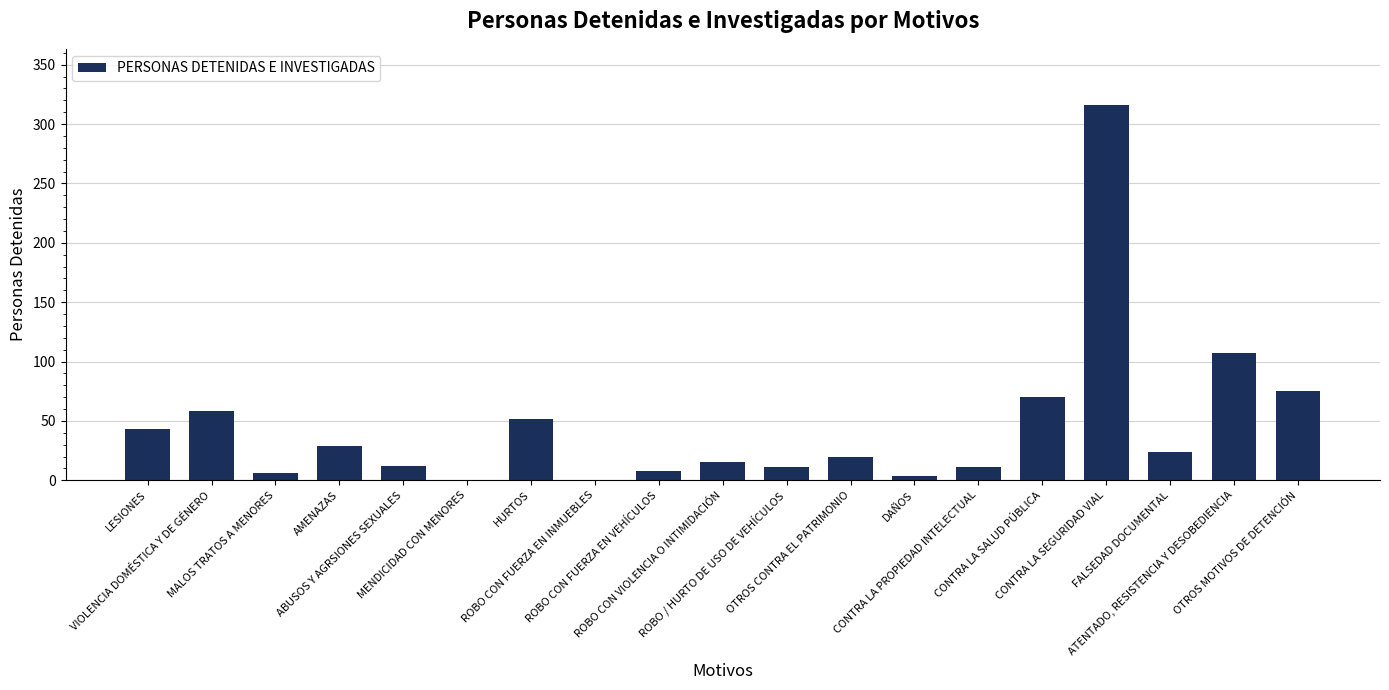

What is the greatest value displayed?

316